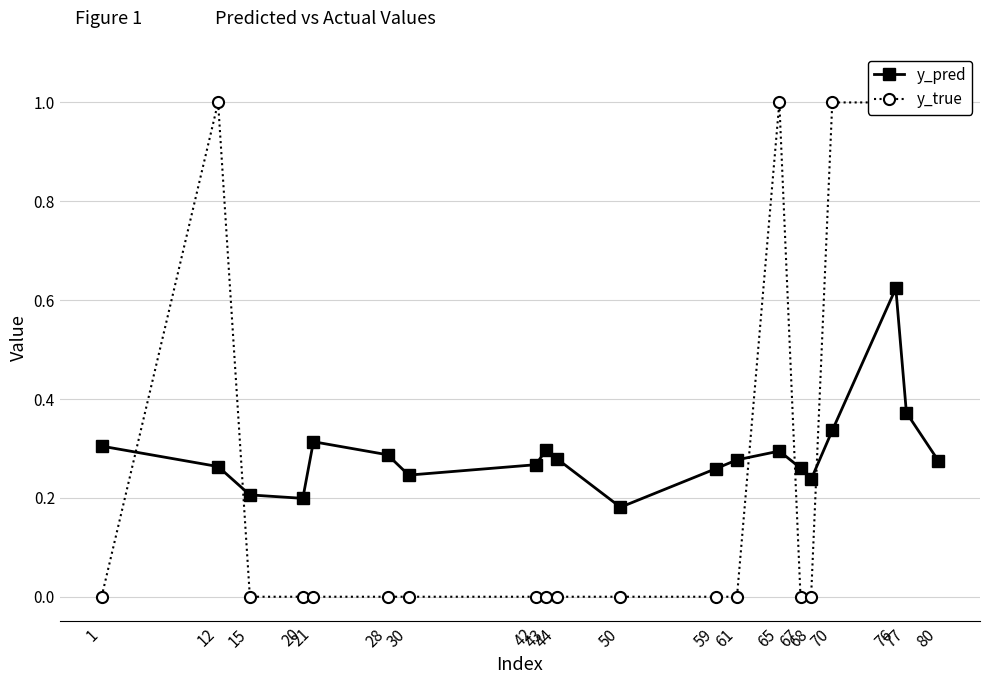

True or false: y_pred has a value of 0.3 at 43.

True